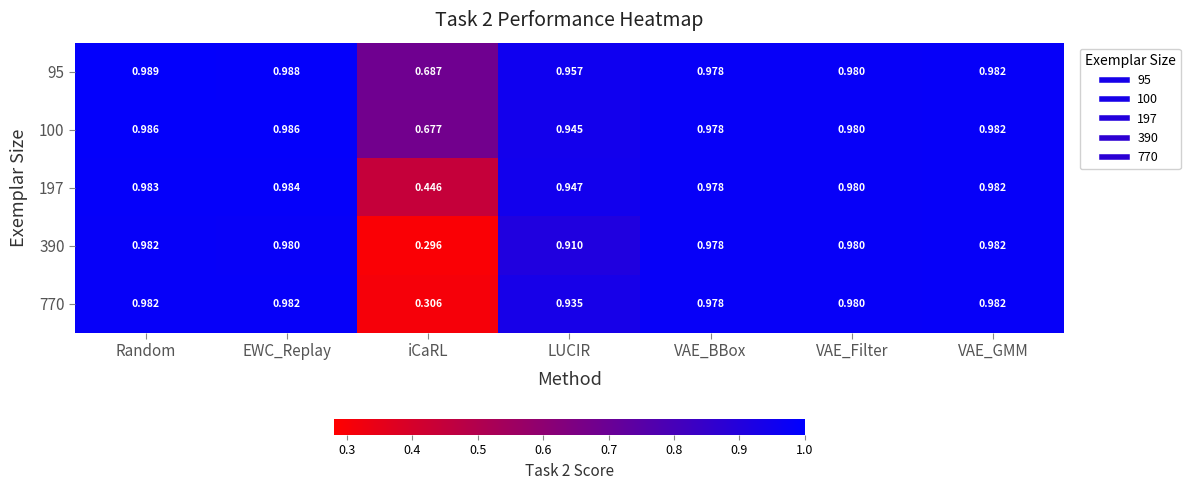

List the labels in order of 197 value, largest first.

EWC_Replay, Random, VAE_GMM, VAE_Filter, VAE_BBox, LUCIR, iCaRL